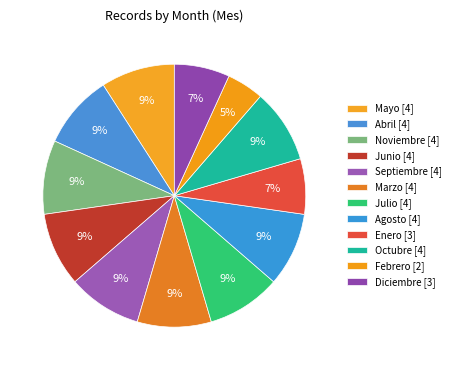

How many segments does this pie chart have?

12